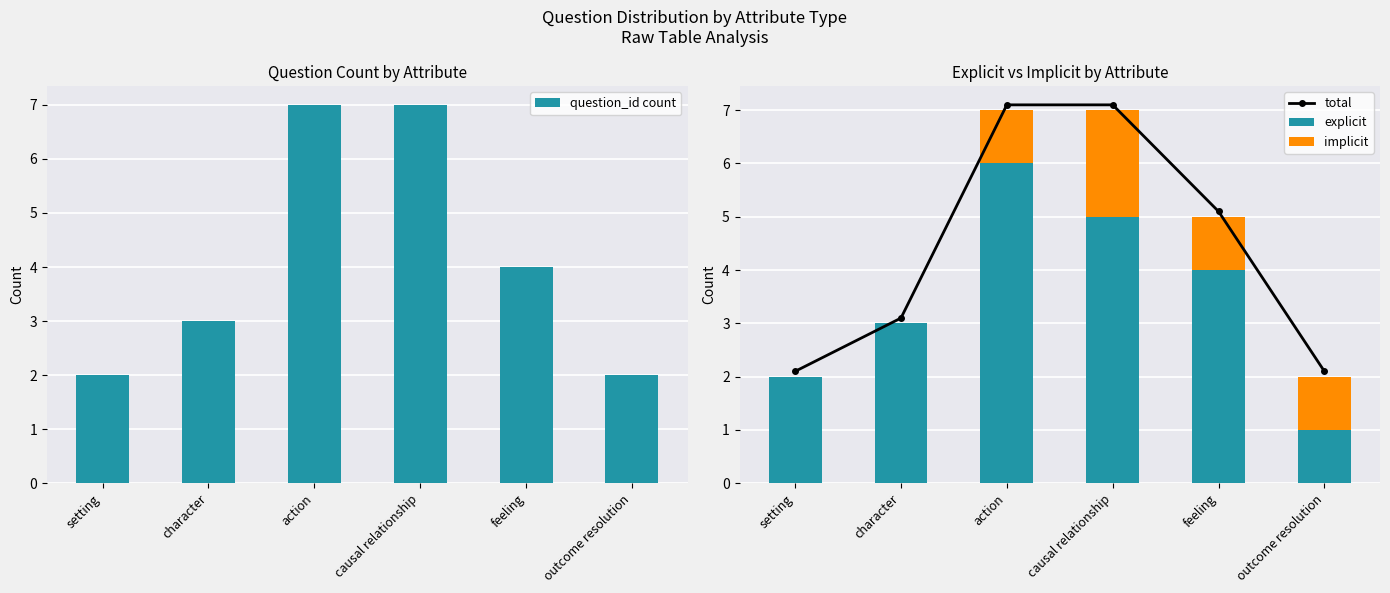

What is the maximum value for question_id count?

7